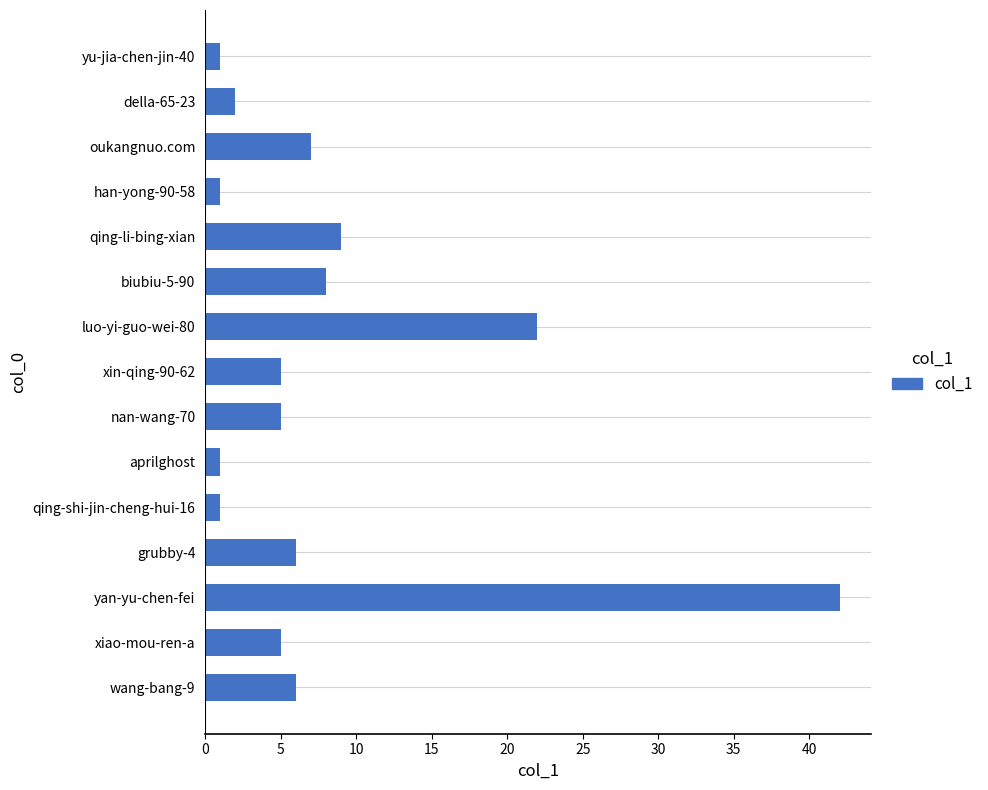

True or false: the data shows 6 at grubby-4.

True